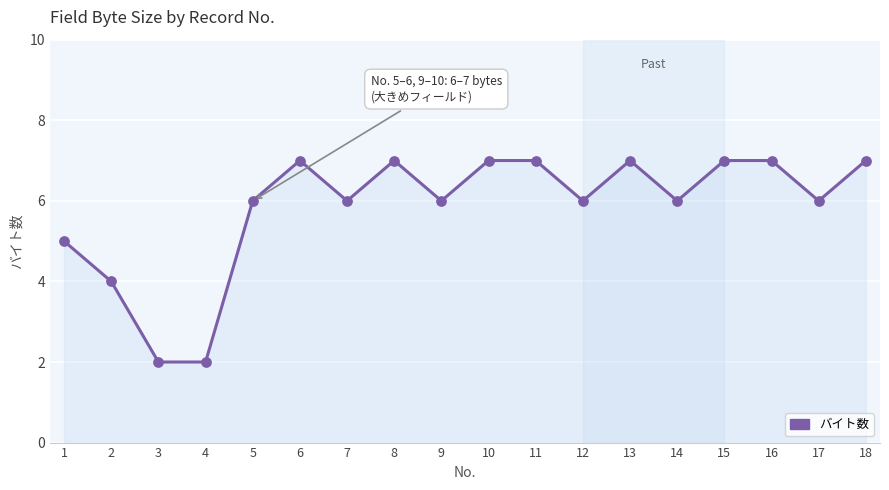

What is the change in value from 2 to 14?

+2